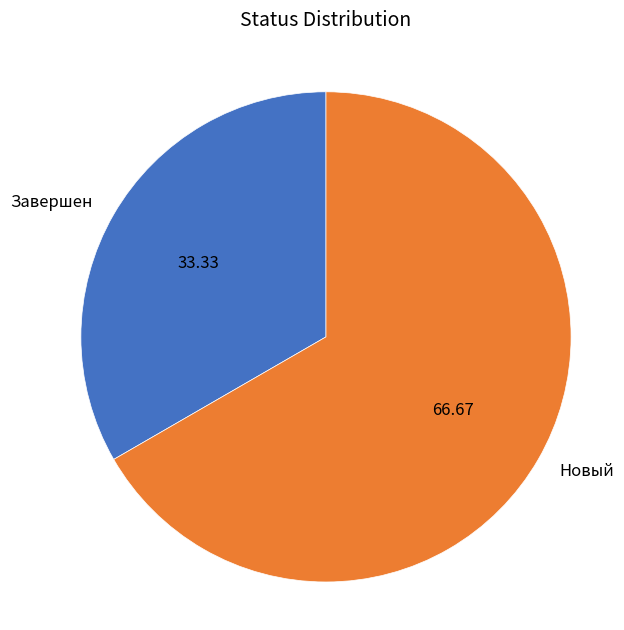

Is Новый the majority of the pie?

Yes